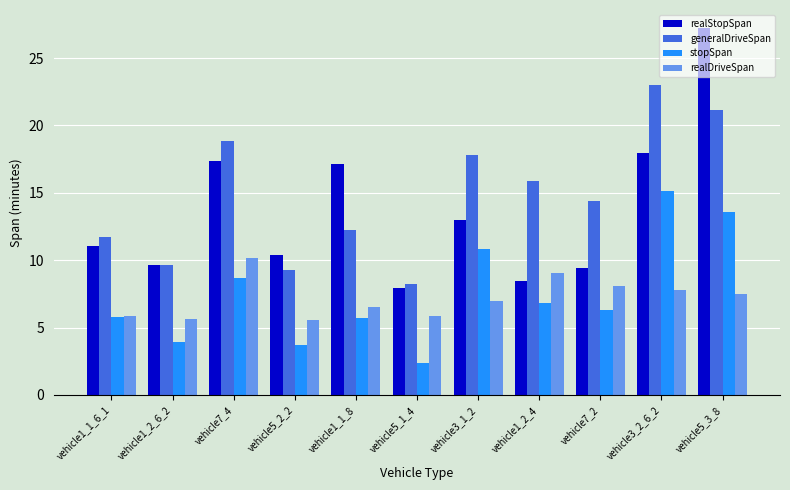

What is the difference between the highest and lowest values at vehicle7_2?

8.1